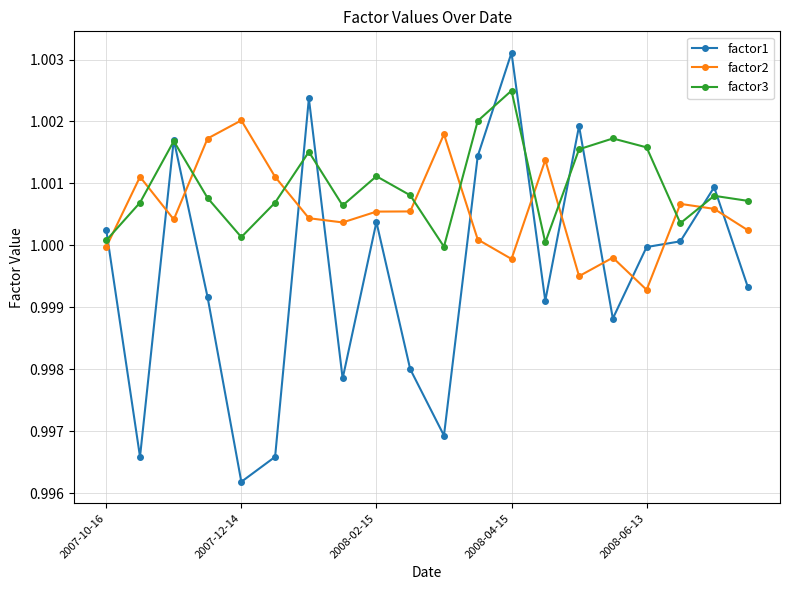

Rank the series by their maximum value, from lowest to highest.

factor2, factor3, factor1